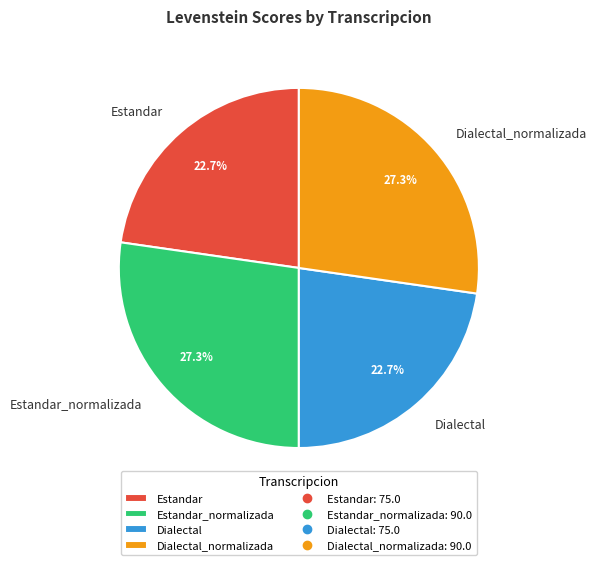

Is Dialectal the majority of the pie?

No